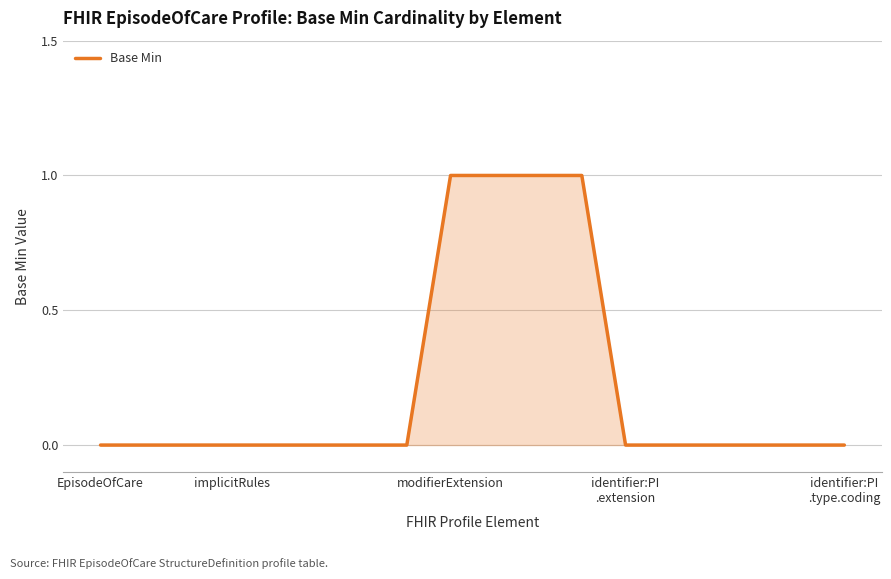

Does the chart have visible grid lines?

Yes